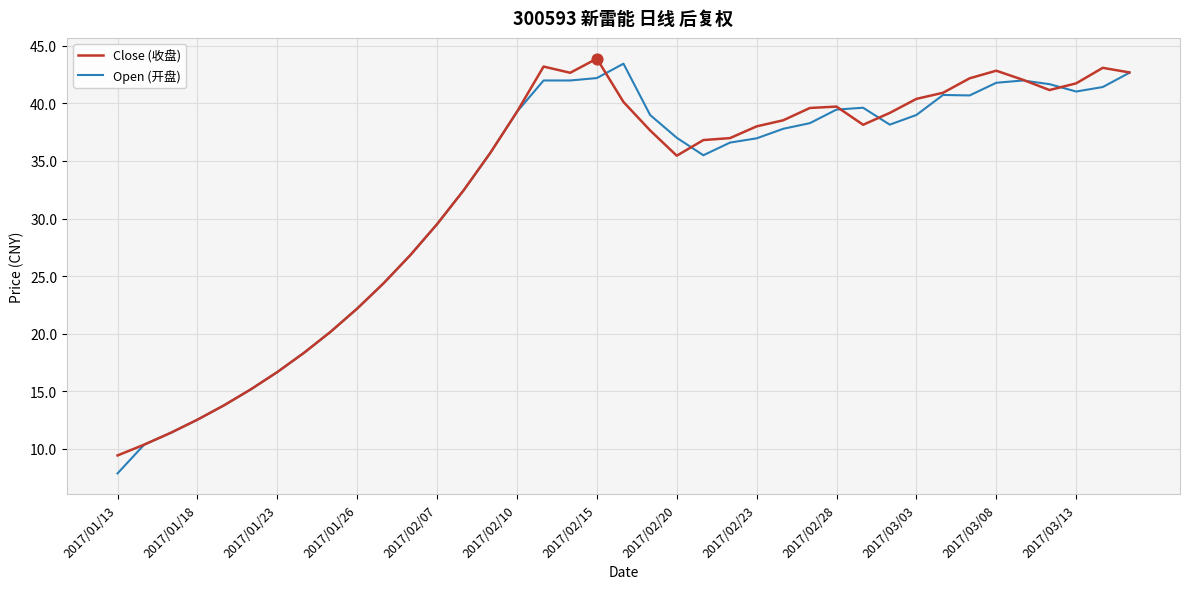

What are all the series names shown in the legend?

Close (收盘), Open (开盘)